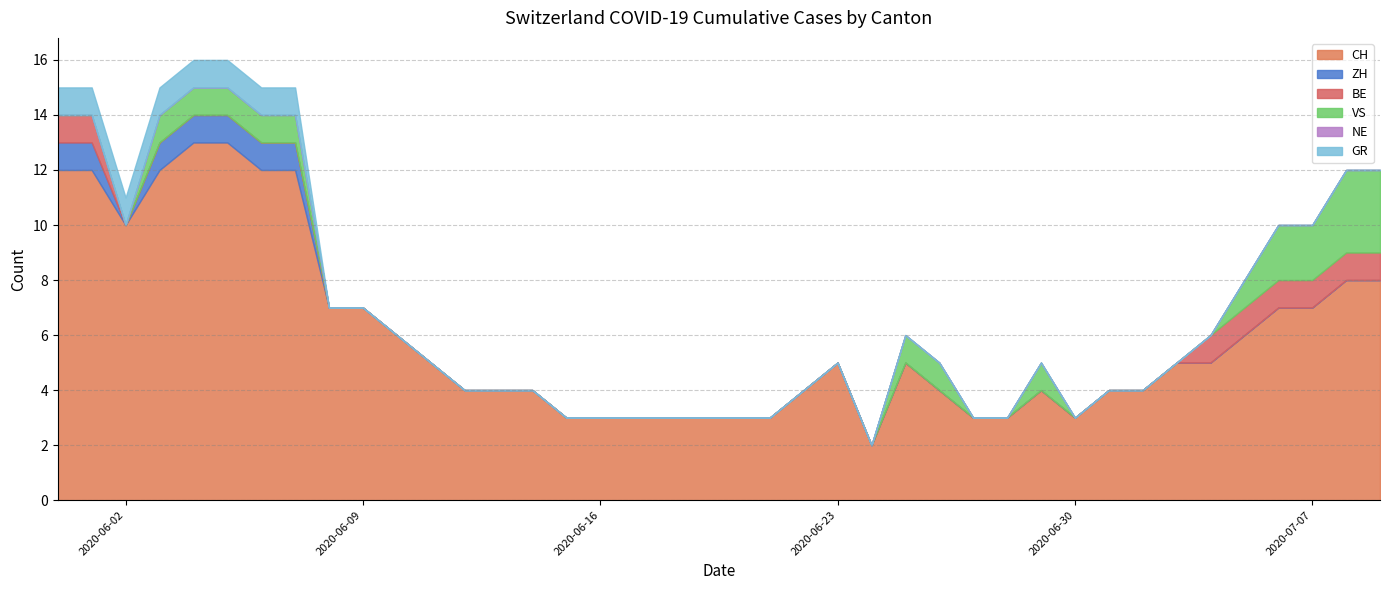

What is the difference between the second highest and second lowest values in the GR series?

1